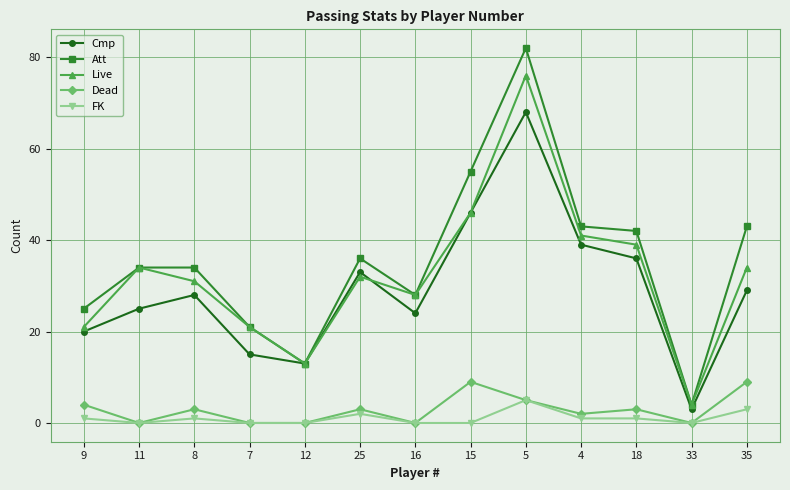

Reading left to right, list all the values displayed in this chart.

Cmp: 20	25	28	15	13	33	24	46	68	39	36	3	29
Att: 25	34	34	21	13	36	28	55	82	43	42	4	43
Live: 21	34	31	21	13	32	28	46	76	41	39	4	34
Dead: 4	0	3	0	0	3	0	9	5	2	3	0	9
FK: 1	0	1	0	0	2	0	0	5	1	1	0	3